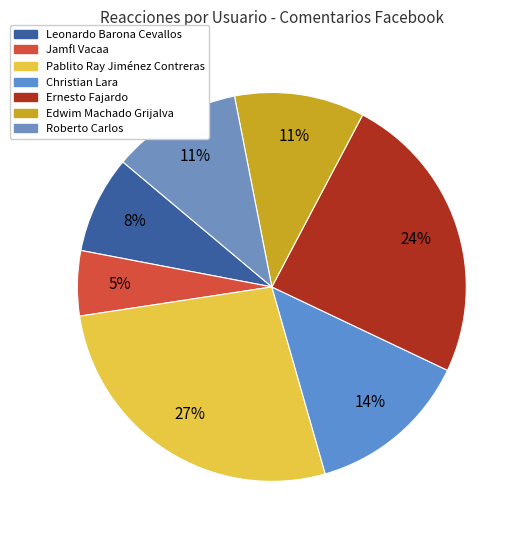

How many segments does this pie chart have?

7